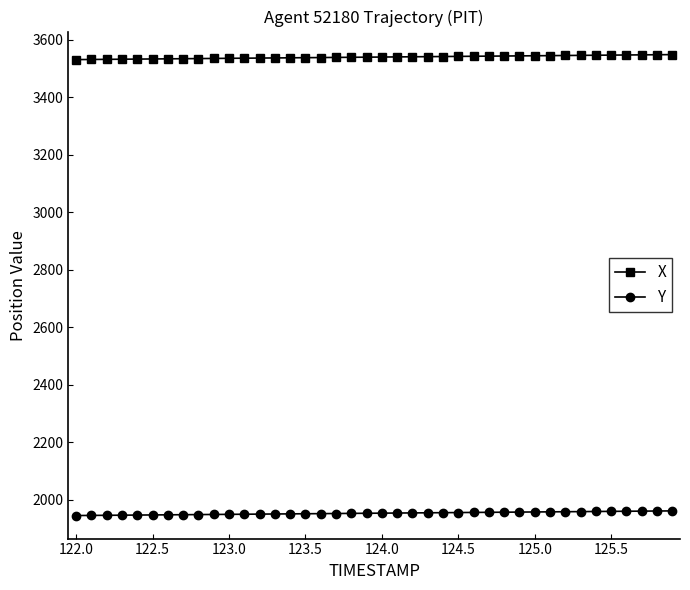

What are all the series names shown in the legend?

X, Y